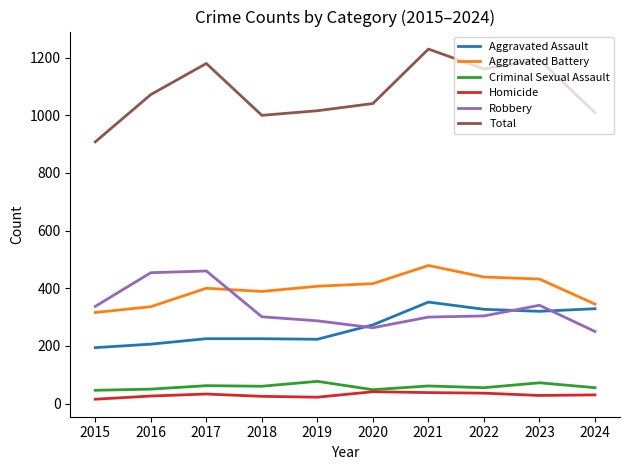

At which category is the sum across all series the highest?

2021